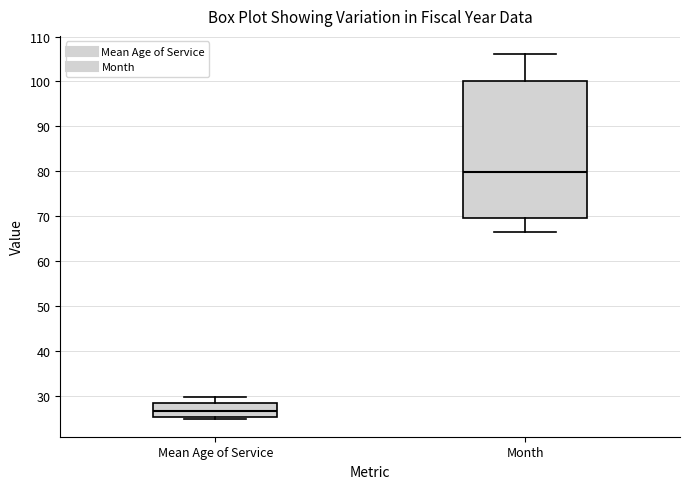

Reading left to right, transcribe this box plot: for each box, give where its median line is, the range the box spans, and where its two whiskers end, as read against the y-axis. The values are not printed on the chart, so give them approximately, as read against the axis.

Mean Age of Service: median 27, box 25 to 28, whiskers 25 to 30
Month: median 80, box 70 to 100, whiskers 67 to 106